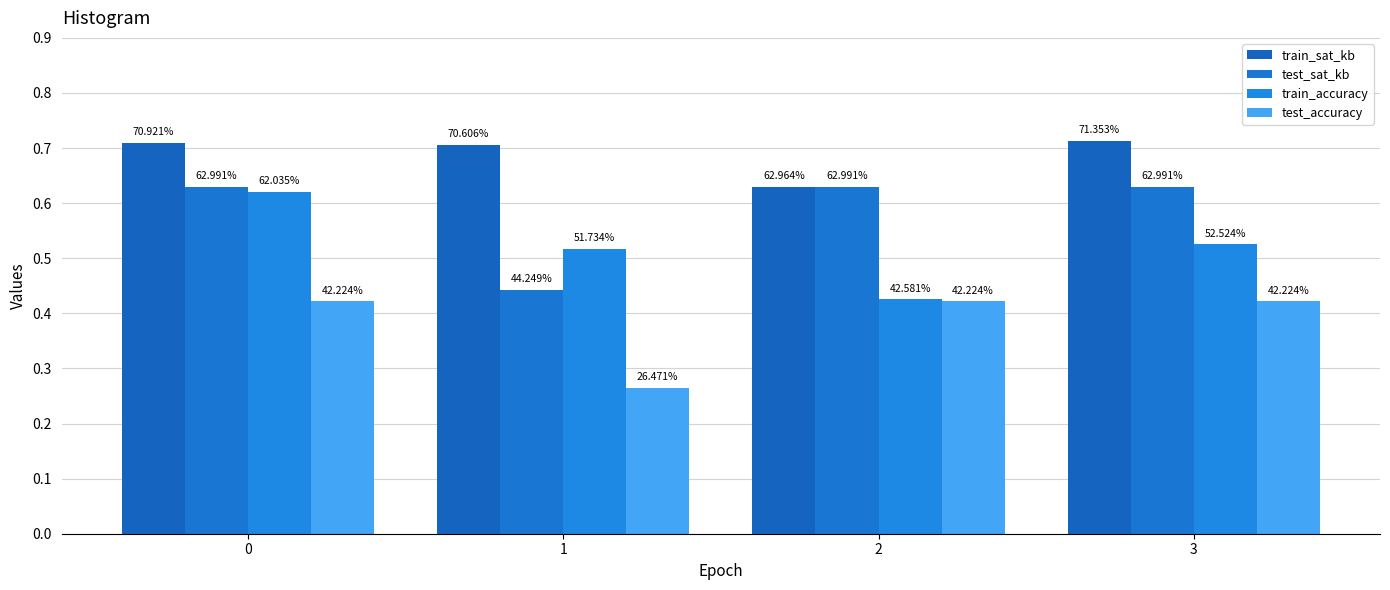

What is the value of the test_sat_kb bar at the 3rd from the left?

0.6